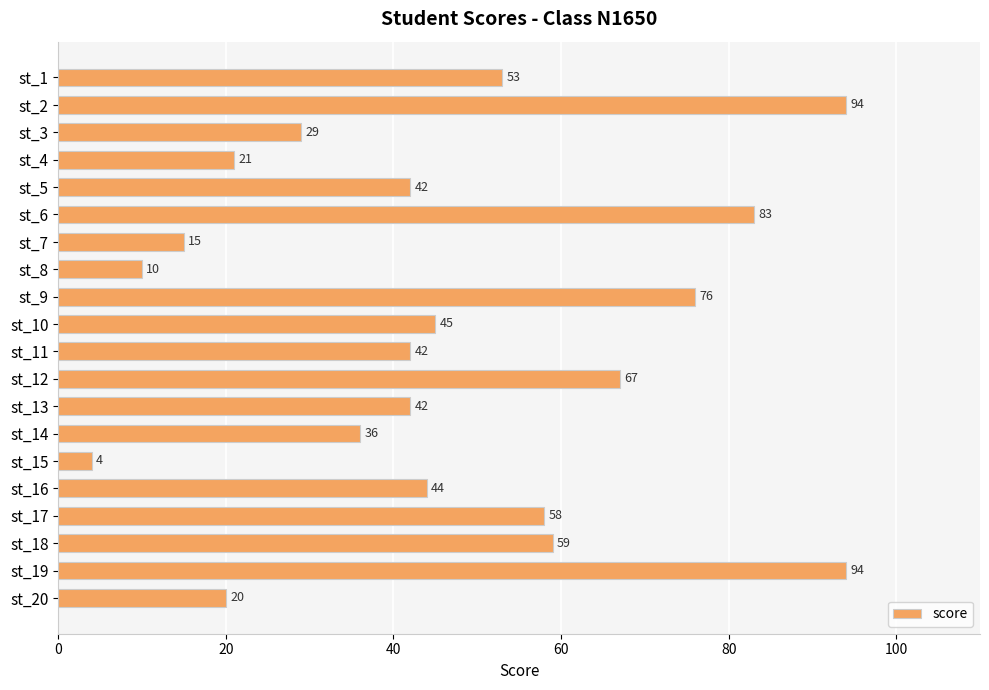

Which category has the lowest value across all series?

st_15